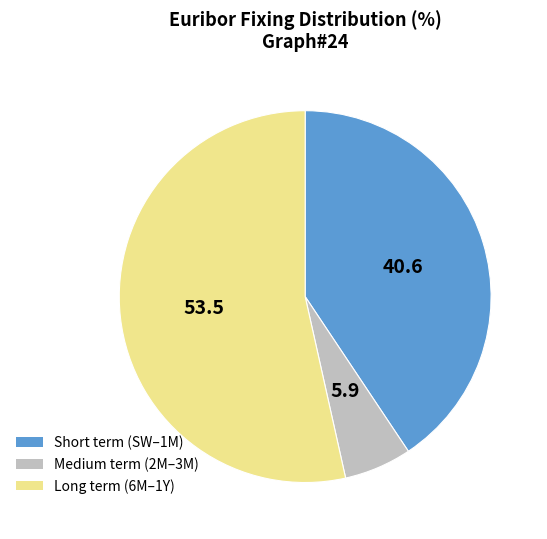

Is there a majority slice in this chart?

Yes